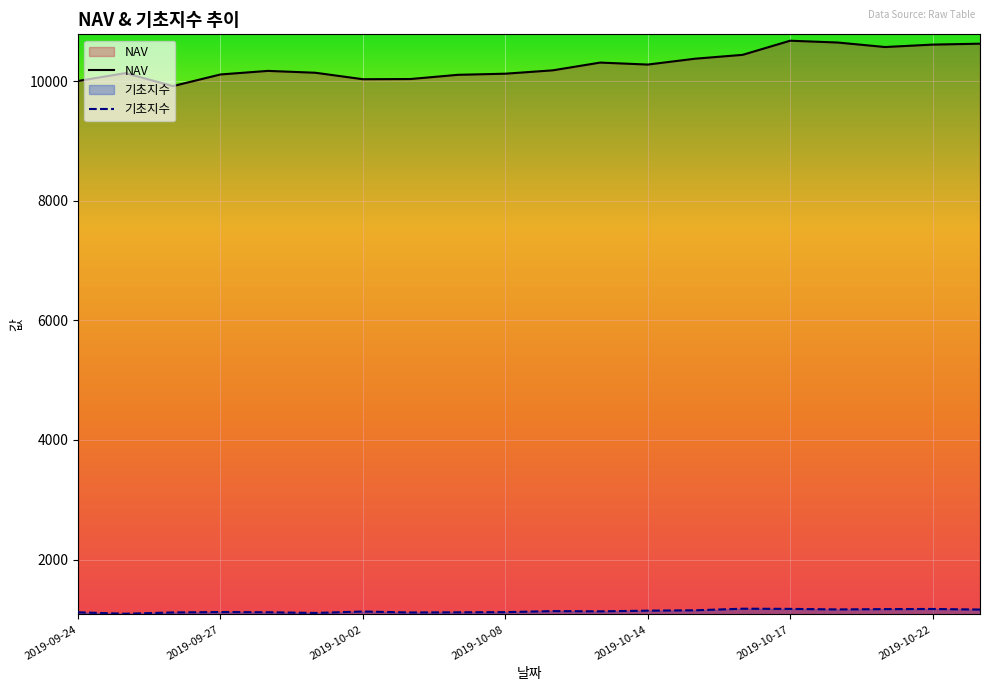

Which series has the largest total across all categories?

NAV